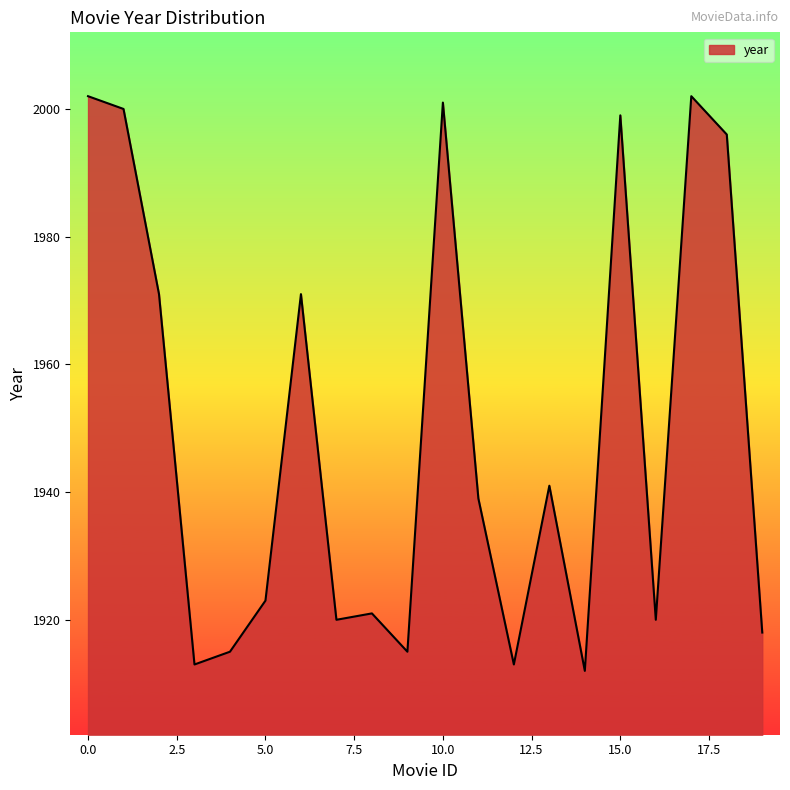

What is the difference between the maximum and minimum values?

90